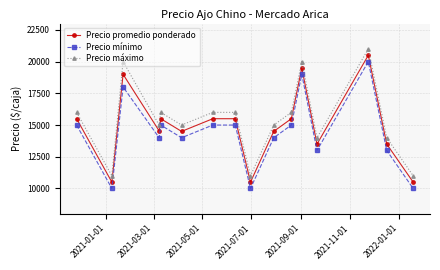

What is the value of the Precio máximo point at the 4th from the left?

15000